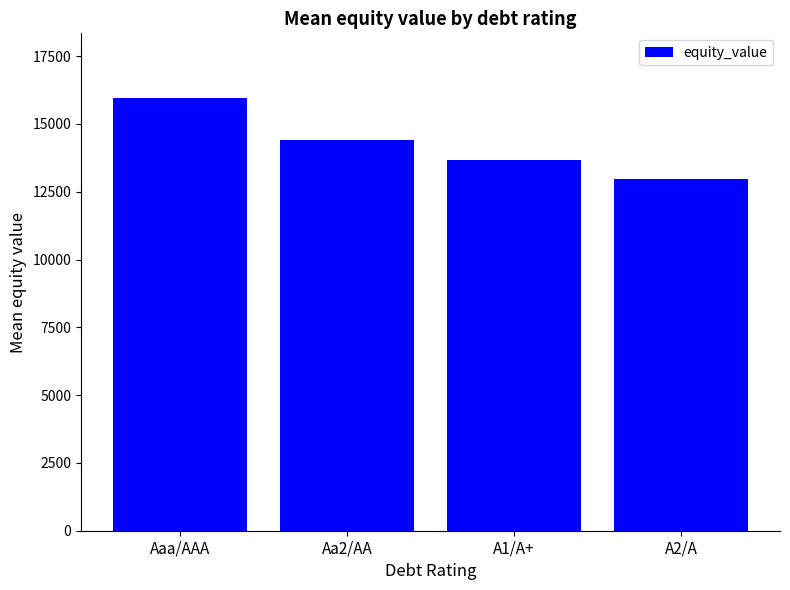

At which label is the value closest to 14453?

Aa2/AA